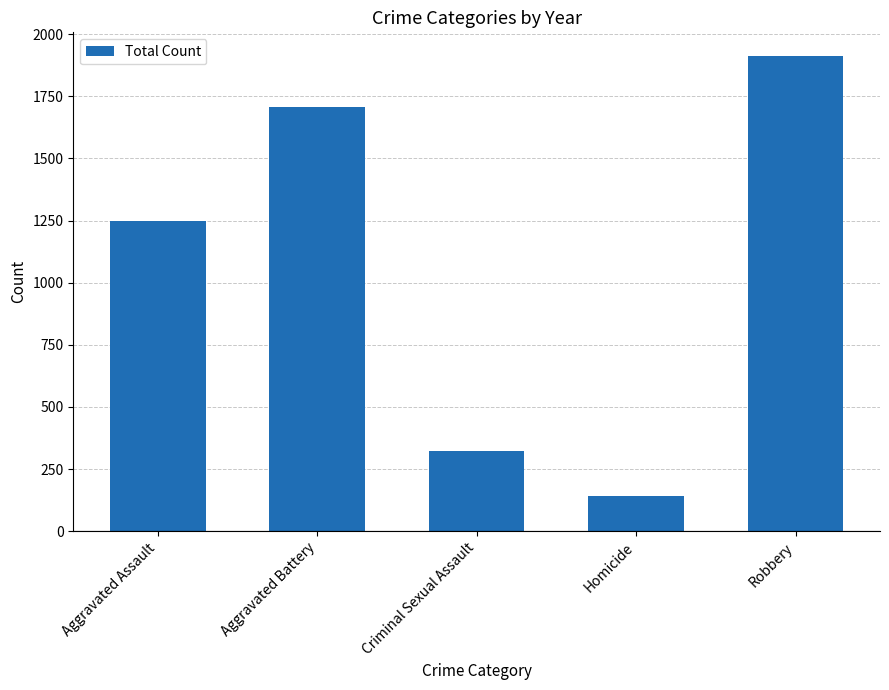

Rank the categories by value from lowest to highest.

Homicide, Criminal Sexual Assault, Aggravated Assault, Aggravated Battery, Robbery